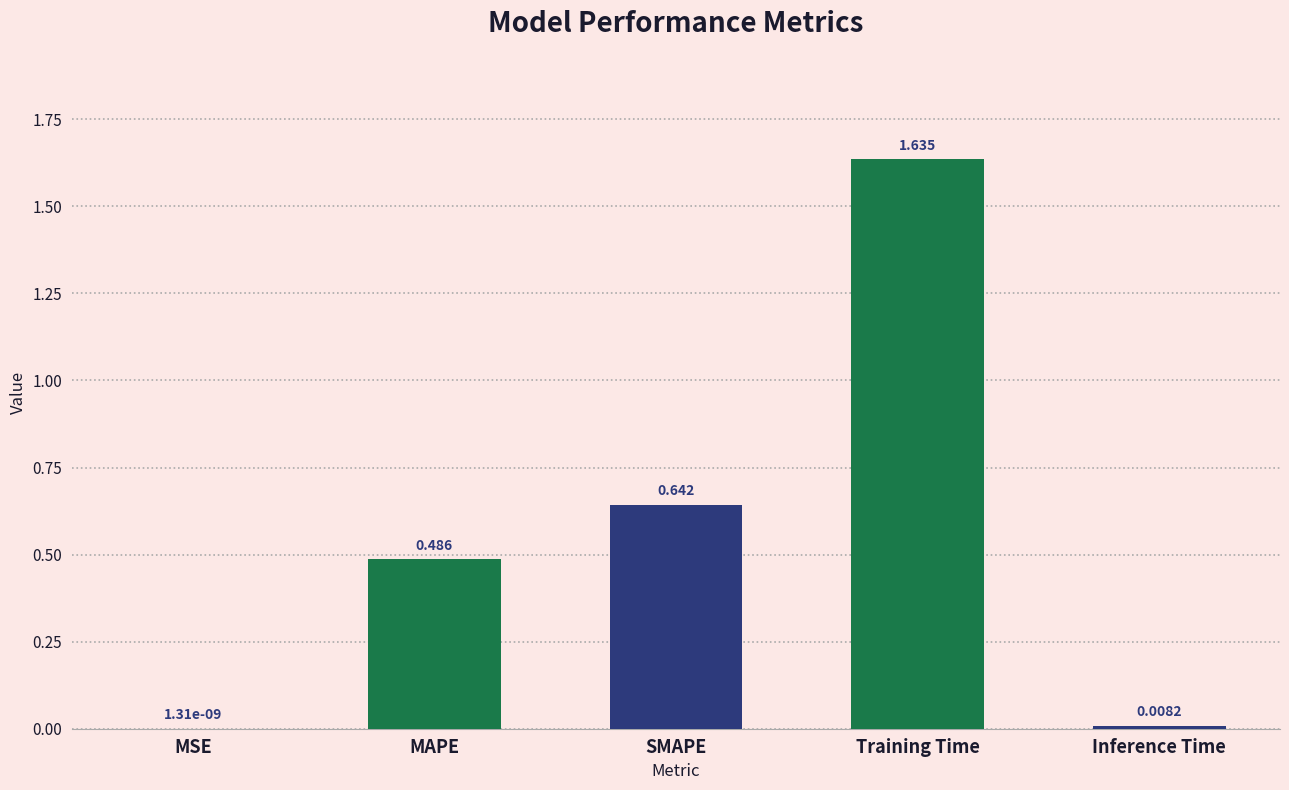

Which has a higher value, MSE or Inference Time?

Inference Time